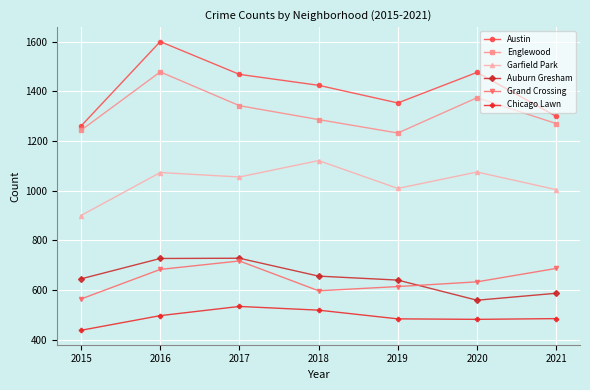

What is the smallest value displayed?

438